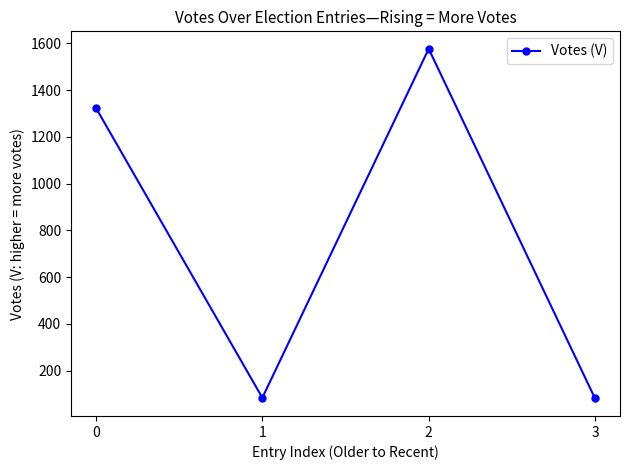

True or false: the data shows 84 at 1.

True